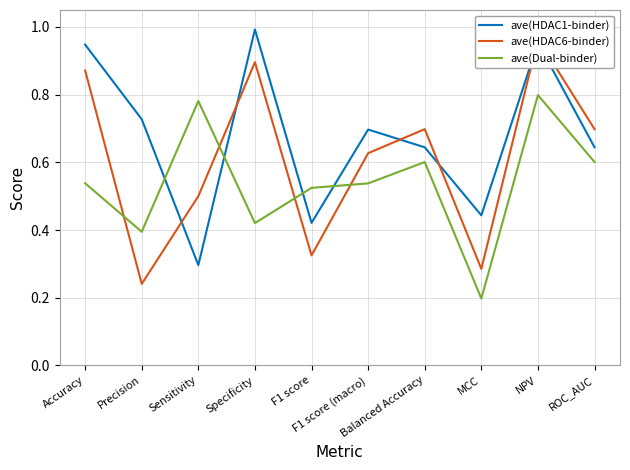

Reading right to left, extract all data points from this chart.

ave(HDAC1-binder): ROC_AUC=0.6	NPV=1.0	MCC=0.4	Balanced Accuracy=0.6	F1 score (macro)=0.7	F1 score=0.4	Specificity=1.0	Sensitivity=0.3	Precision=0.7	Accuracy=0.9
ave(HDAC6-binder): ROC_AUC=0.7	NPV=1.0	MCC=0.3	Balanced Accuracy=0.7	F1 score (macro)=0.6	F1 score=0.3	Specificity=0.9	Sensitivity=0.5	Precision=0.2	Accuracy=0.9
ave(Dual-binder): ROC_AUC=0.6	NPV=0.8	MCC=0.2	Balanced Accuracy=0.6	F1 score (macro)=0.5	F1 score=0.5	Specificity=0.4	Sensitivity=0.8	Precision=0.4	Accuracy=0.5